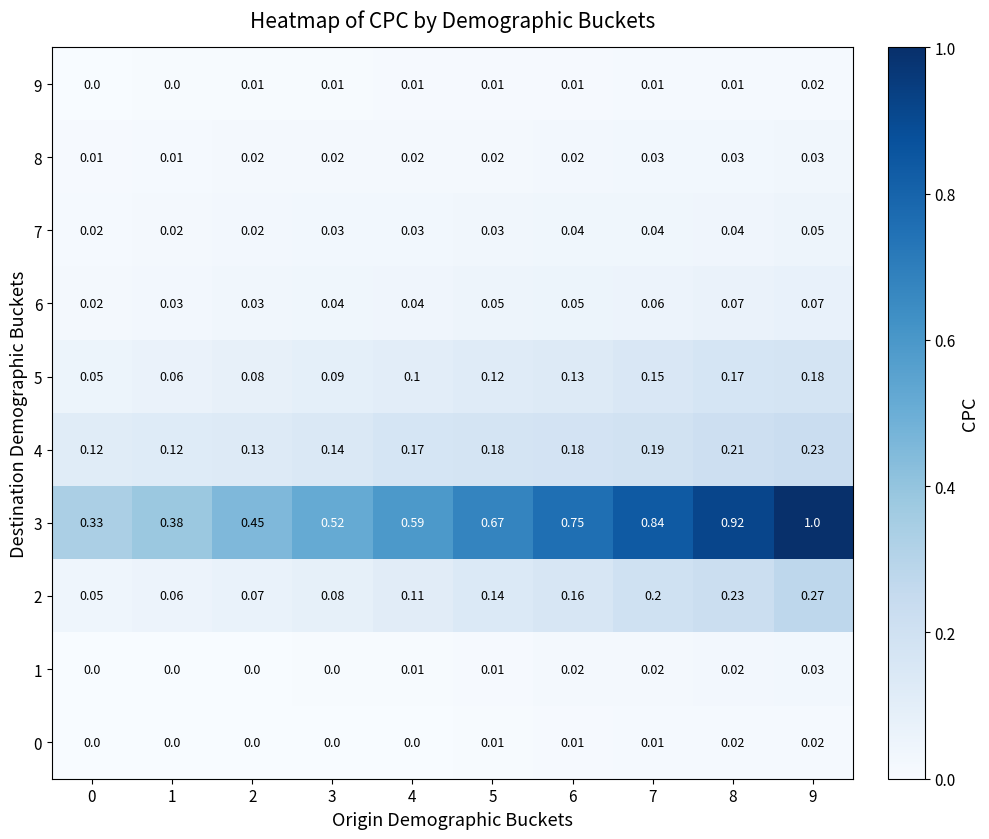

Is the value of 0 at 3 greater than the value of 2 at 4?

No